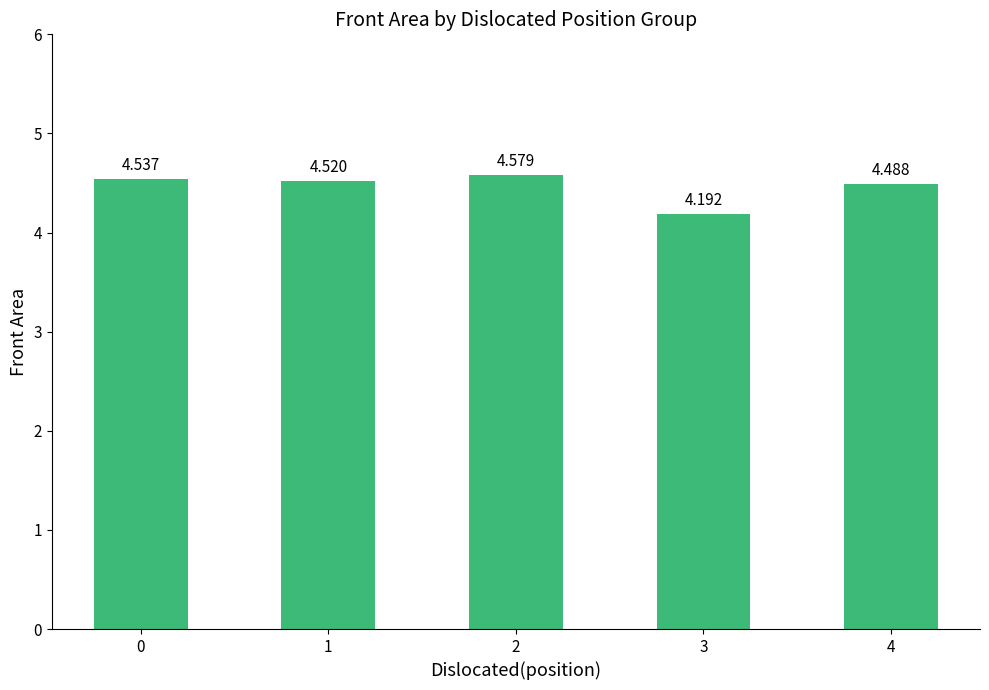

Count the number of categories in the chart.

5